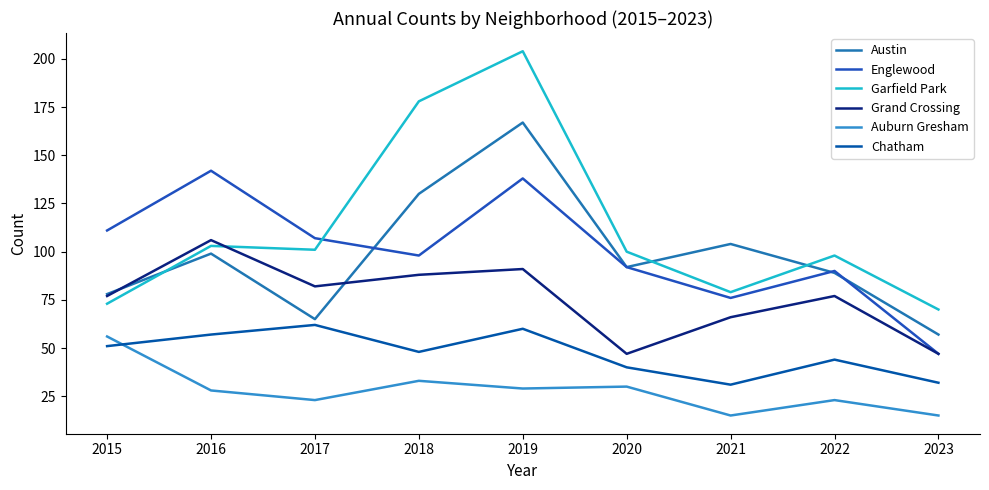

How many lines are shown in the chart?

6